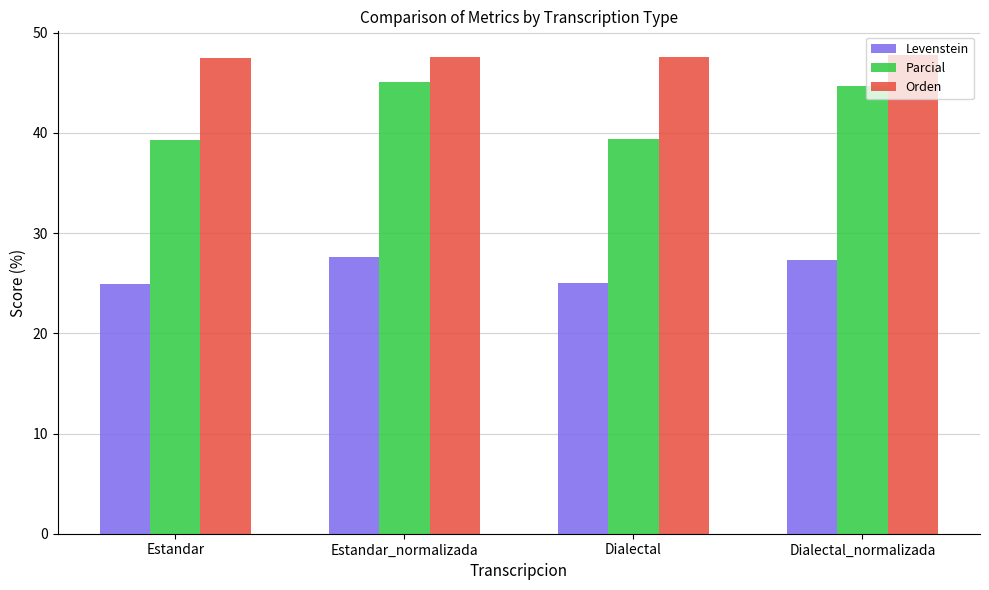

How many series are shown in this chart?

3